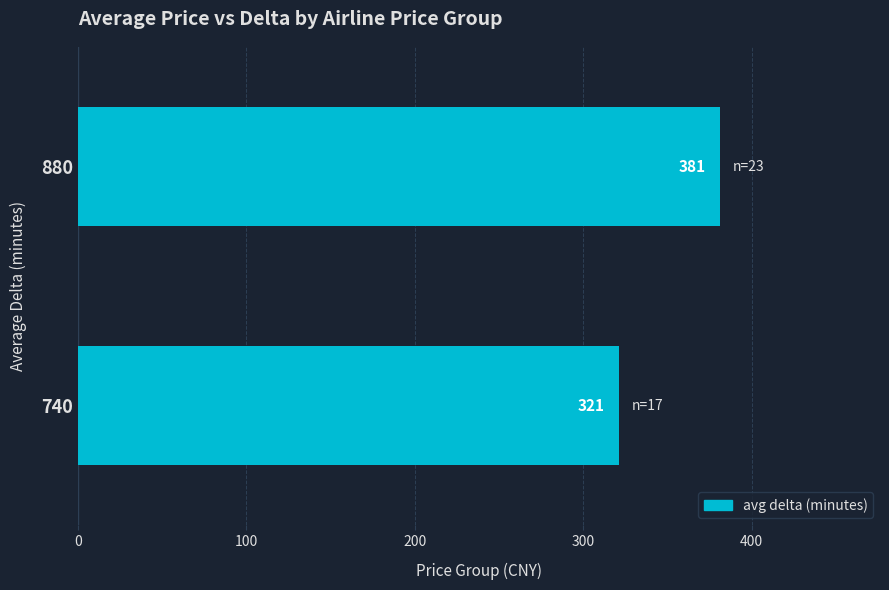

Count the values in the range 321 to 381.

2